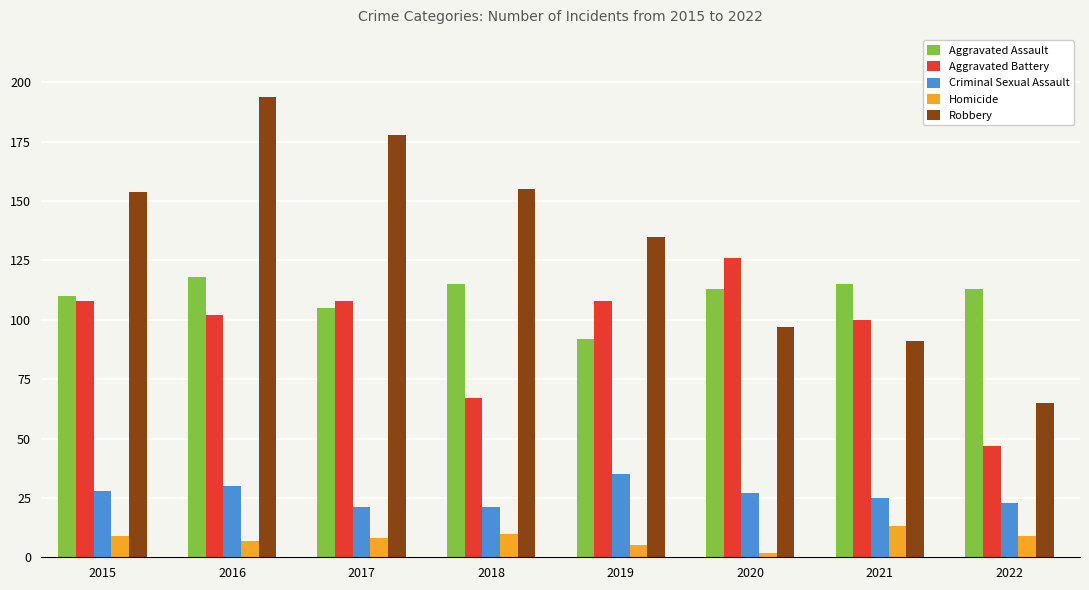

Is the value of Homicide at 2016 greater than the value of Aggravated Battery at 2015?

No